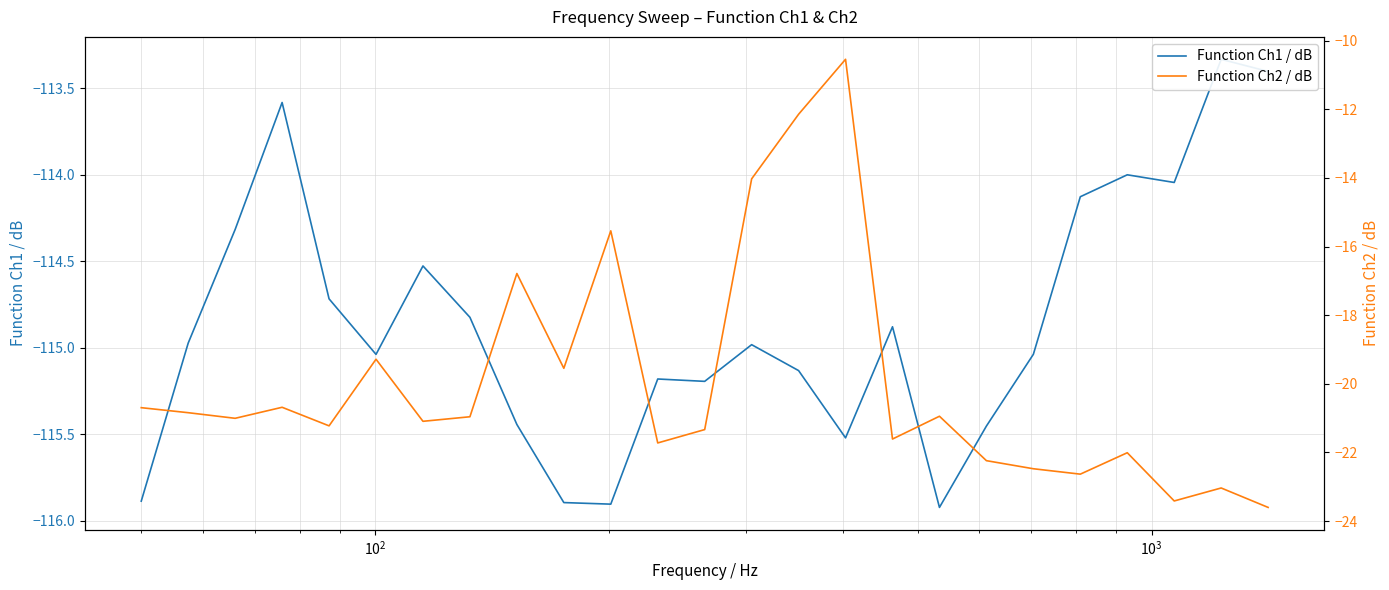

Is it true that Function Ch1 / dB equals -201.7 at 15?

False